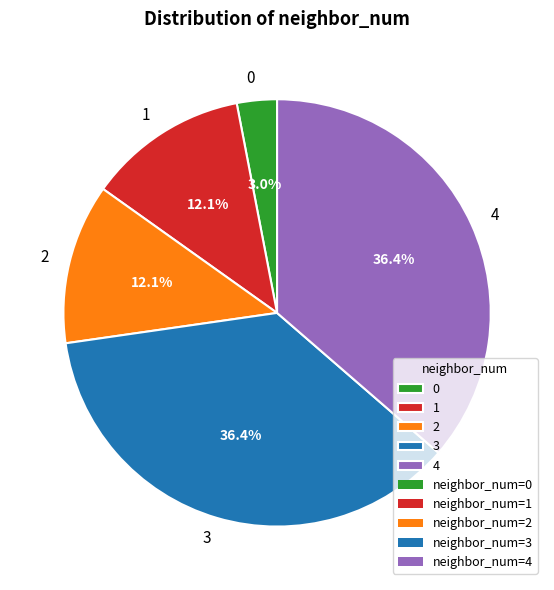

Does 0 represent more than half of the total?

No